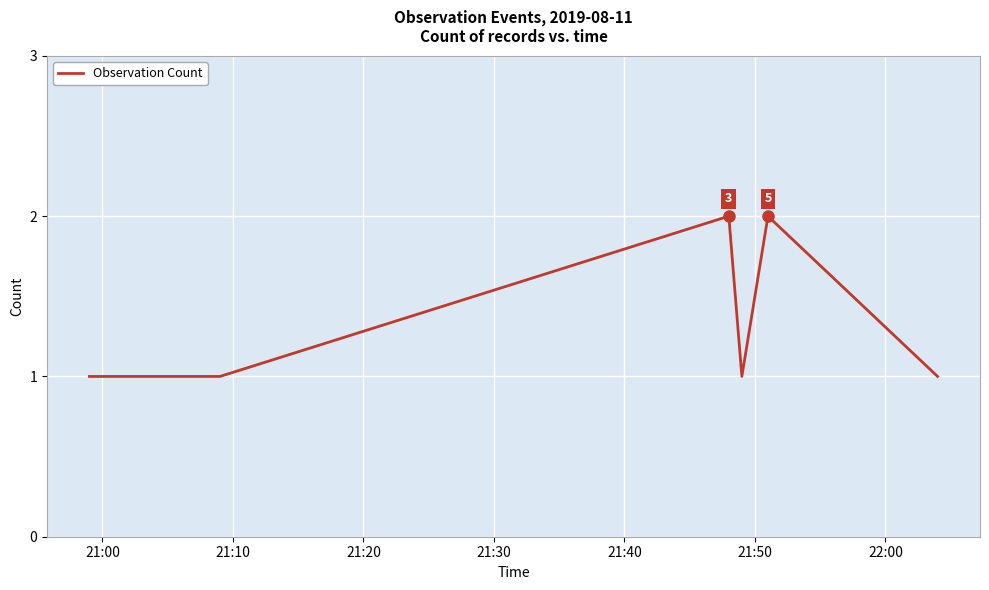

What is the sum of all values?

8